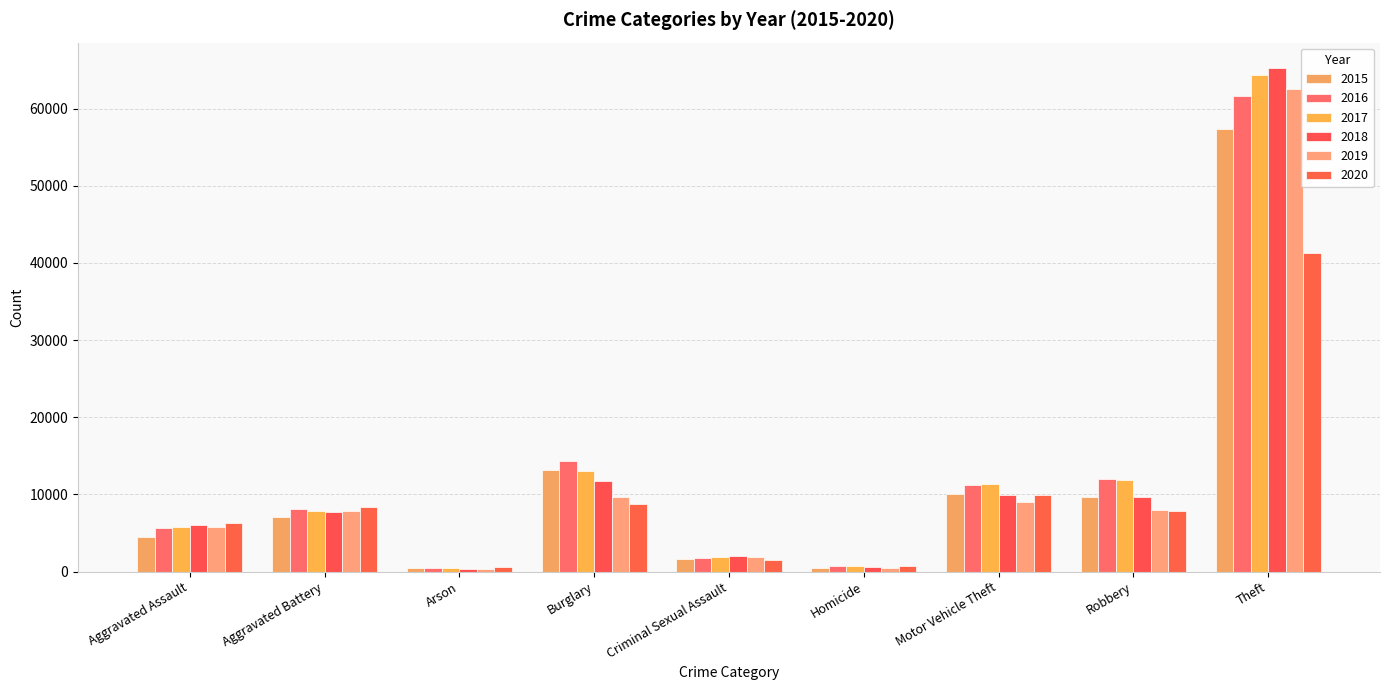

How many distinct data groups are displayed?

6